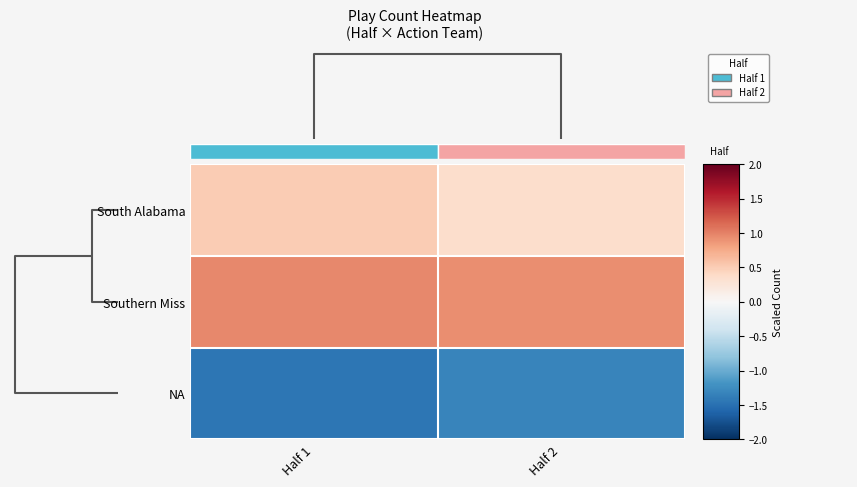

Count the number of categories in the chart.

2